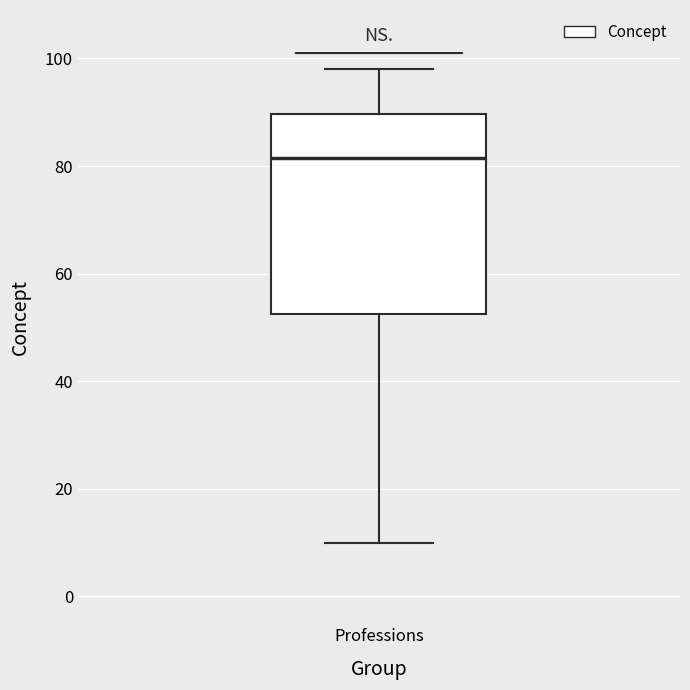

Read this box plot against the y-axis: the position of the median line, the range covered by the box, and the ends of both whiskers. The values are not printed on the chart, so give them approximately, as read against the axis.

median 82, box 52 to 90, whiskers 10 to 98